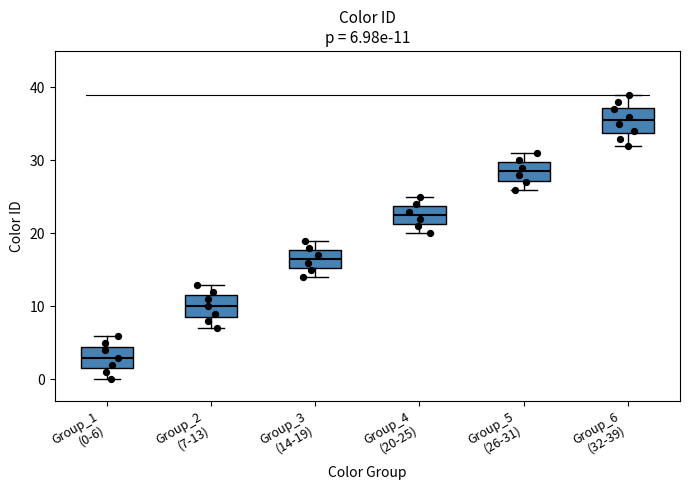

Which box's median line is the lowest?

Group_1 (0-6)